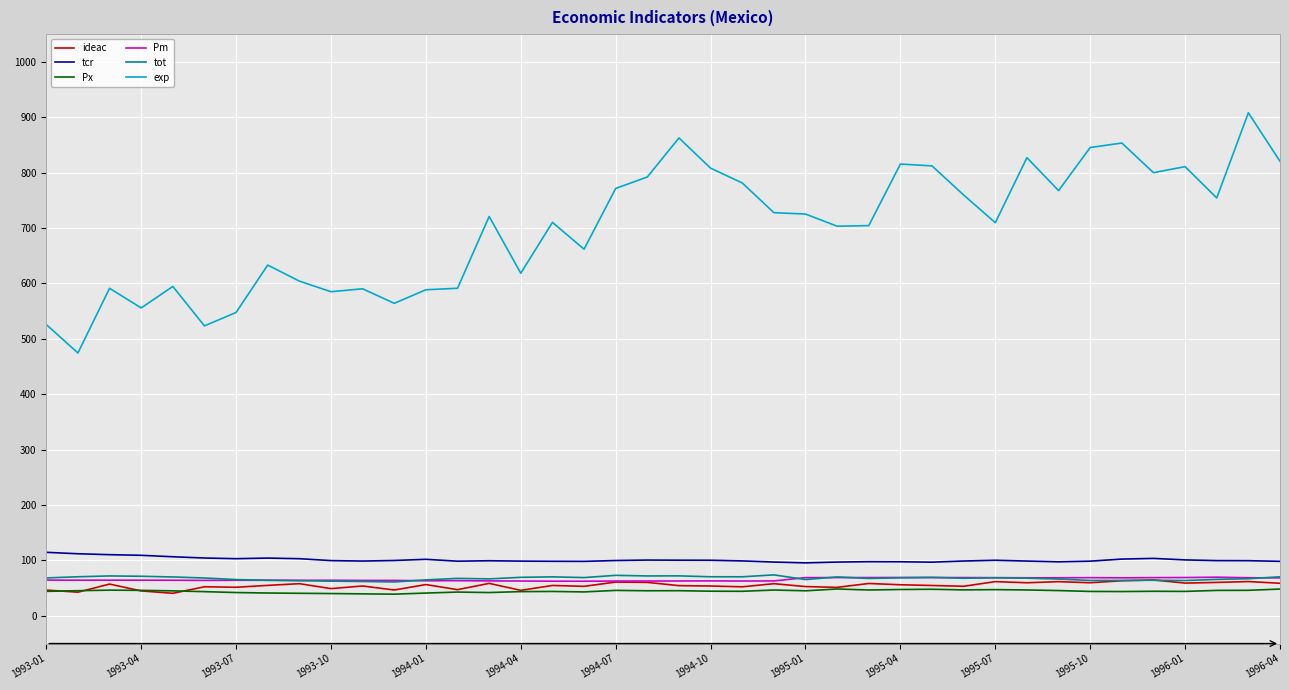

What is the average value of the tot series?

67.8